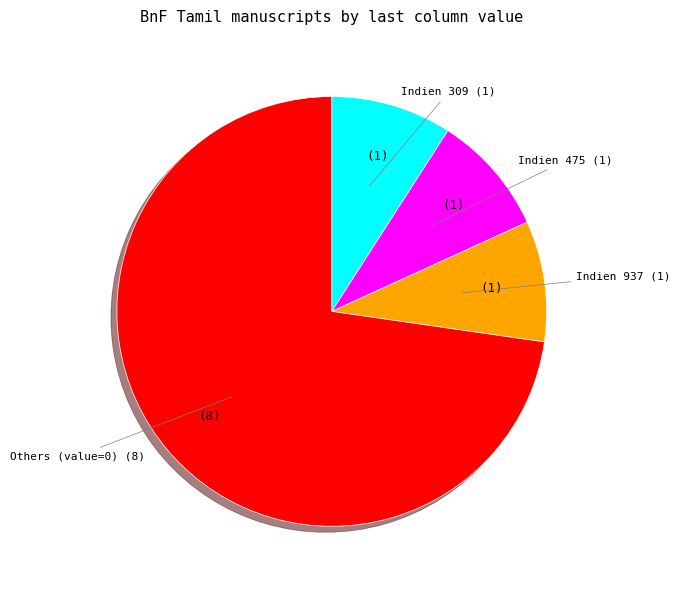

Count the number of slices in the pie.

4